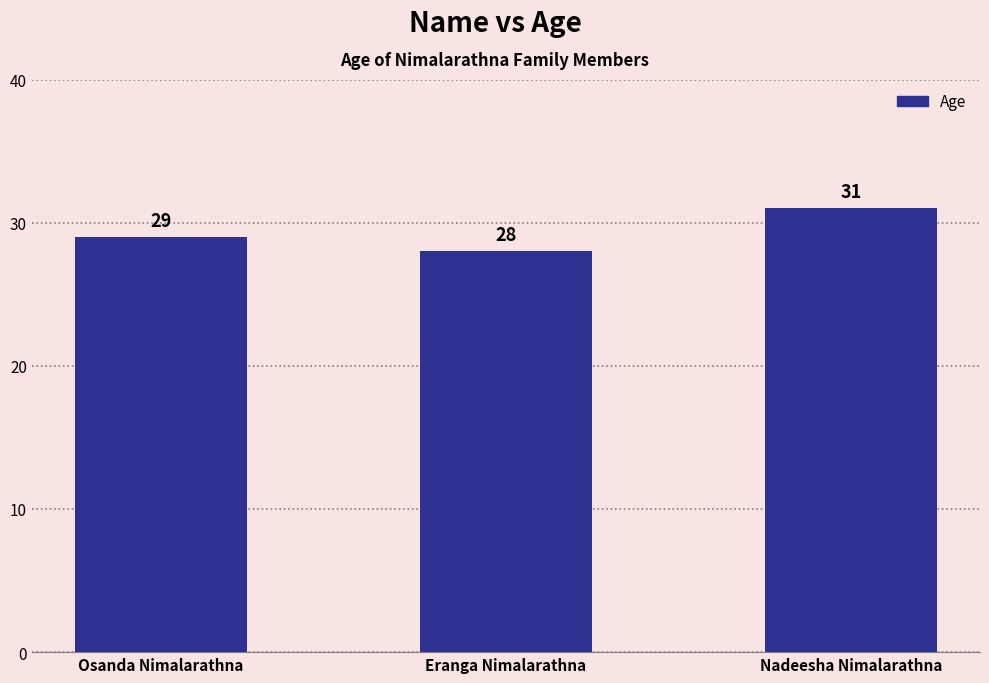

How many data points does each series have?

3